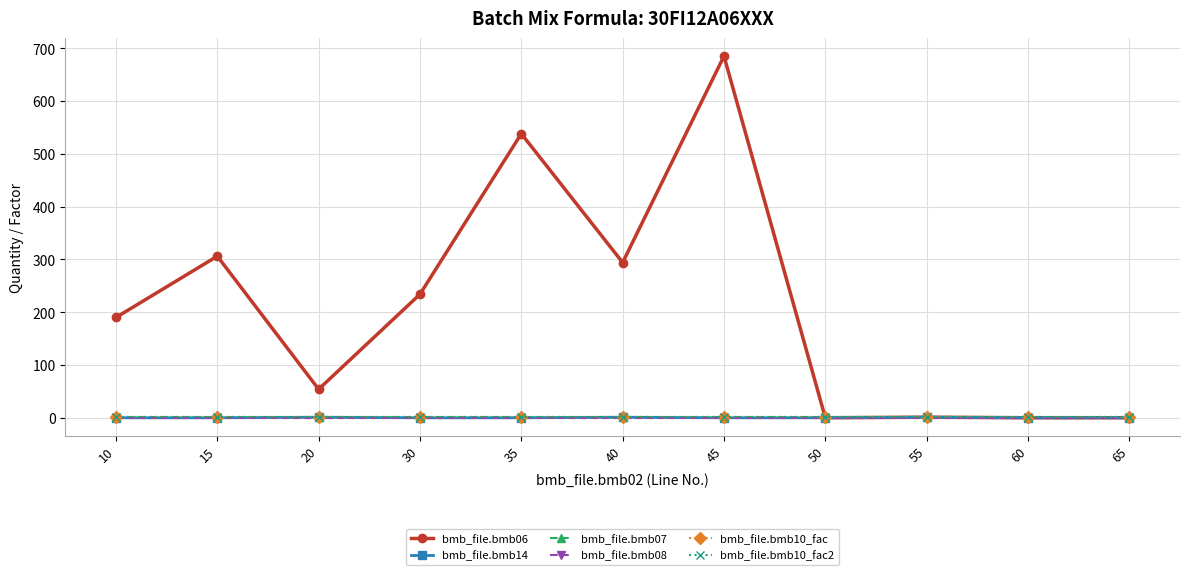

Does the chart have visible grid lines?

Yes